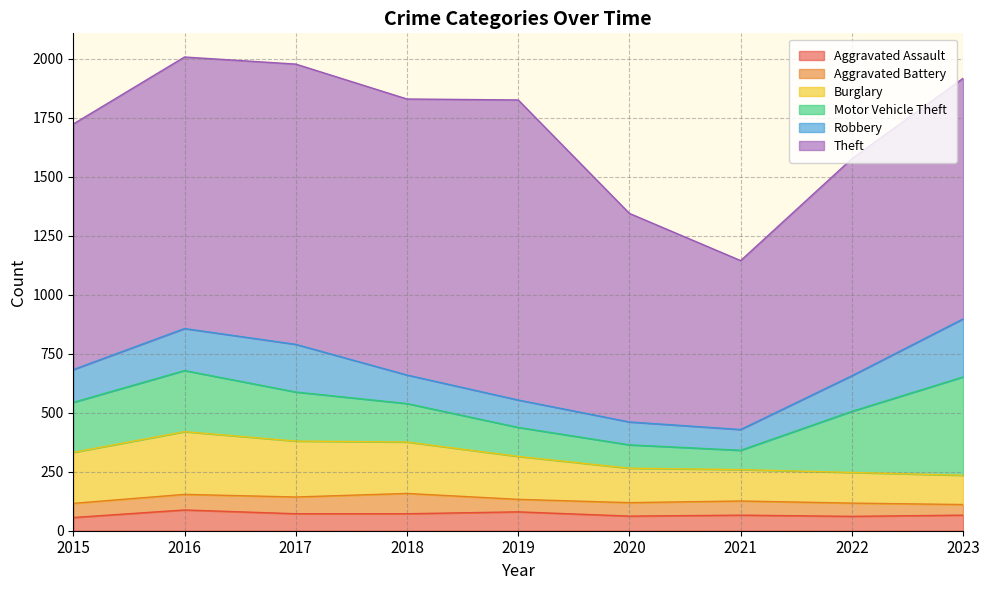

At which category does Robbery reach its first local peak?

2017